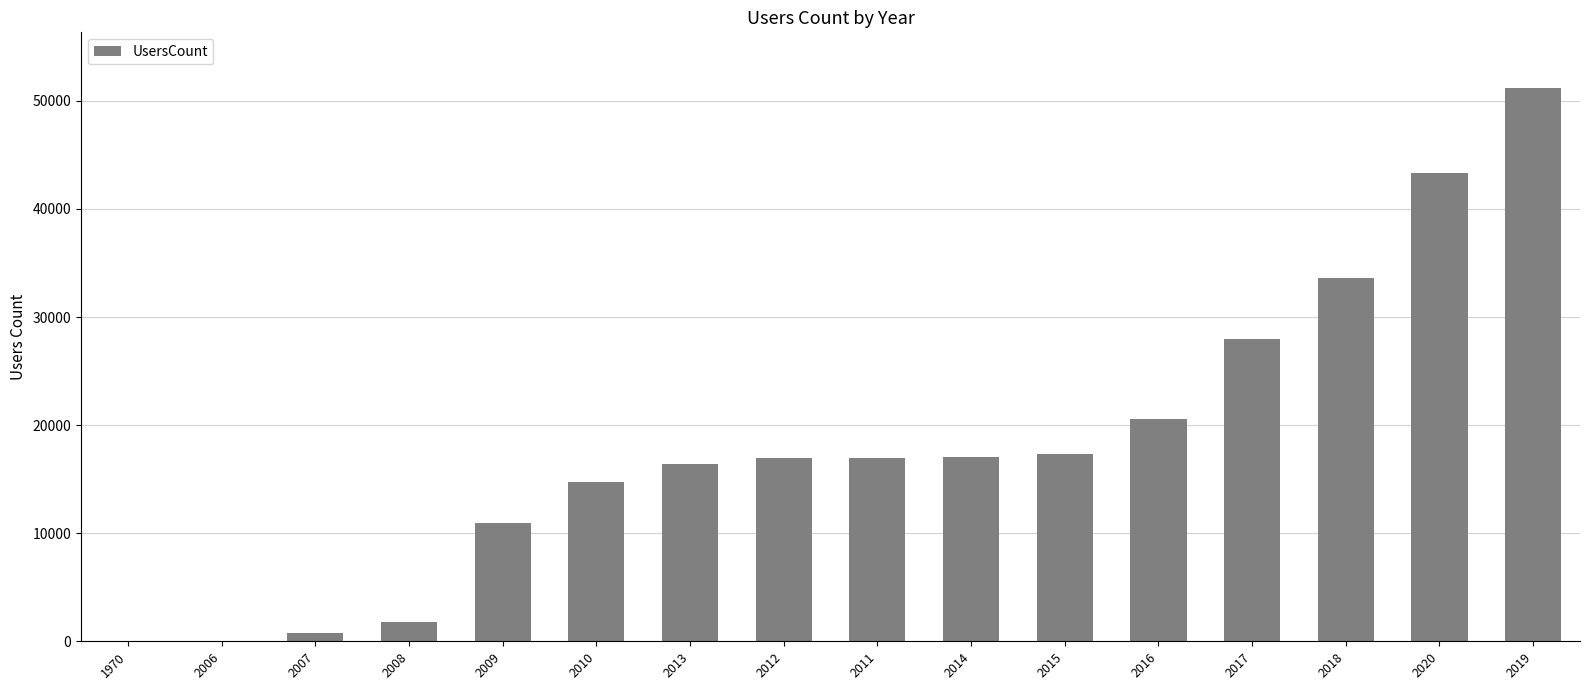

What is the sum of all values?

289547